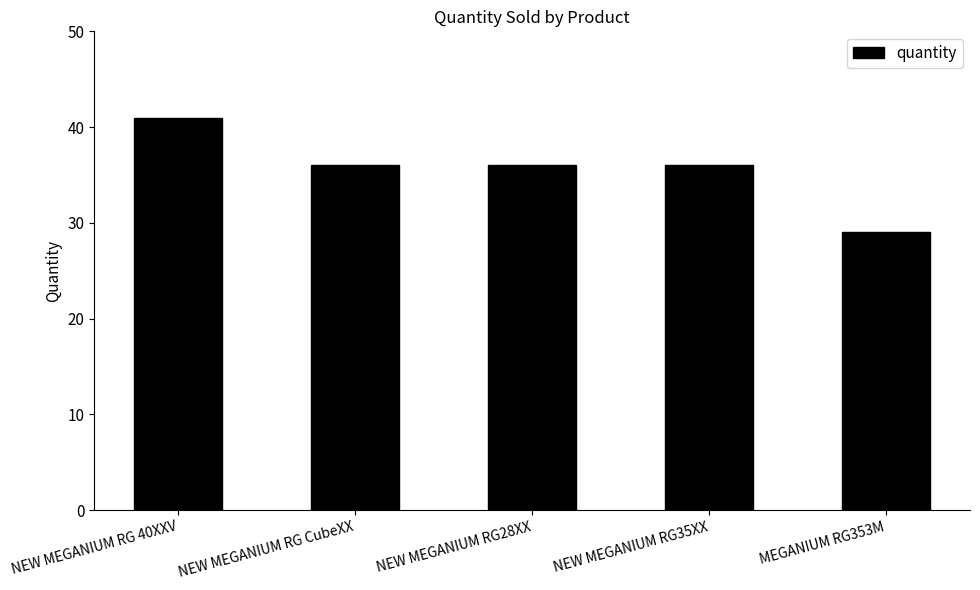

True or false: the data shows 36 at NEW MEGANIUM RG CubeXX.

True